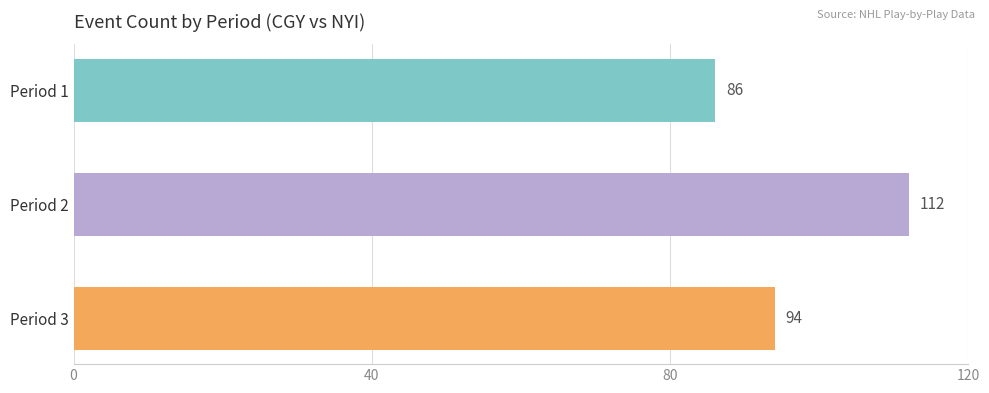

At which category does the chart reach its peak across all series?

Period 2